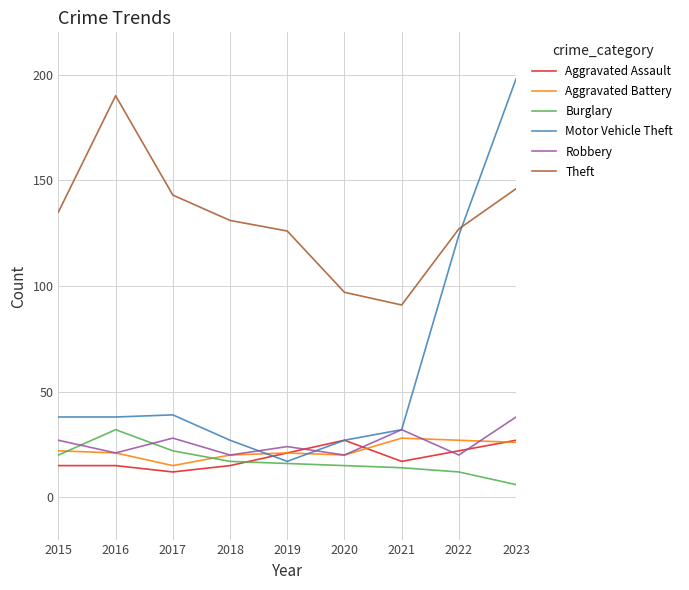

What is the spread (max minus min) of values at 2022?

115